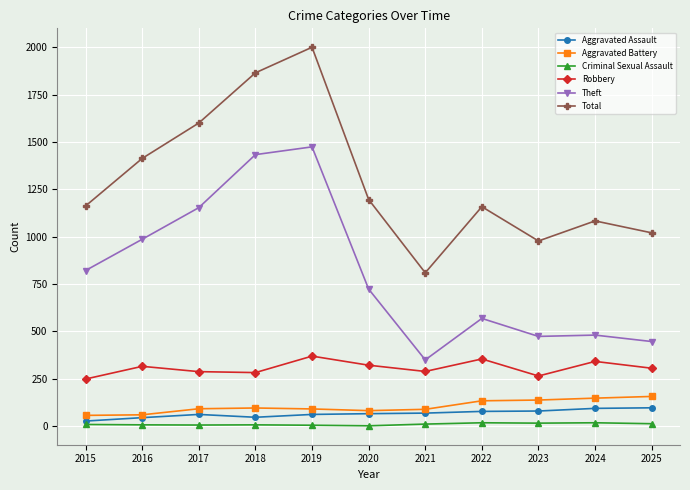

What is the total value across all series at 2024?

2161